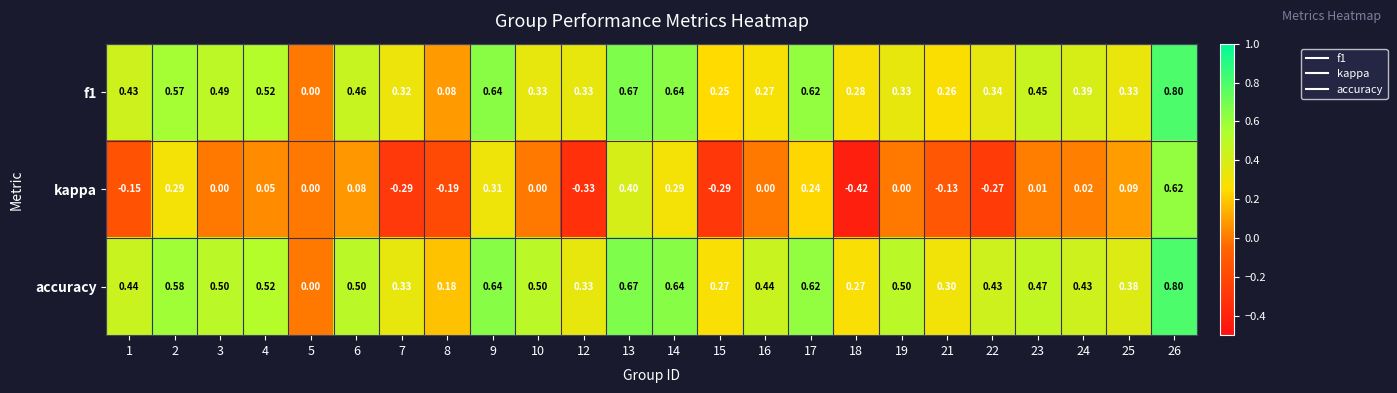

Between 3 and 18, which series saw the biggest shift?

kappa